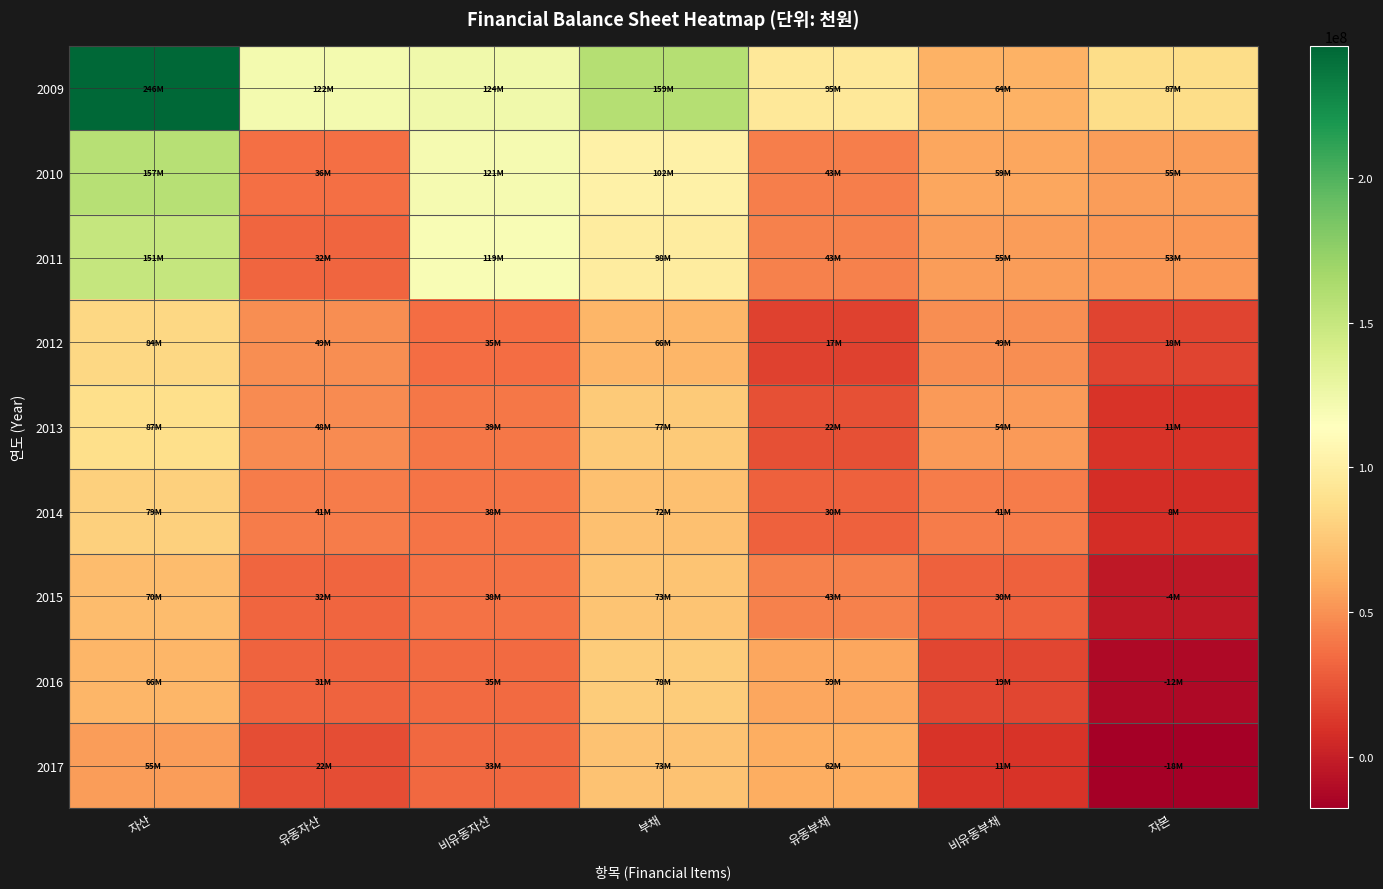

Which label corresponds to the smallest value in the chart?

자본